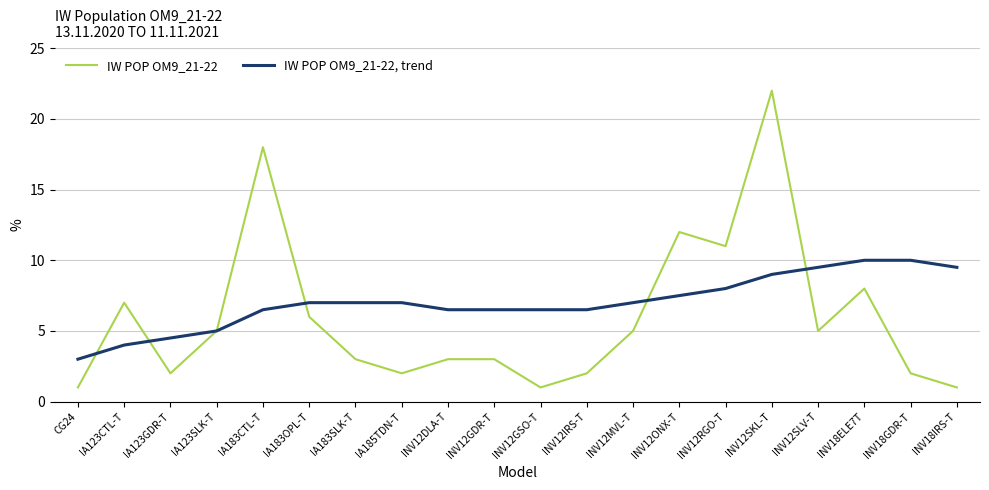

Which series has the largest total across all categories?

IW POP OM9_21-22, trend